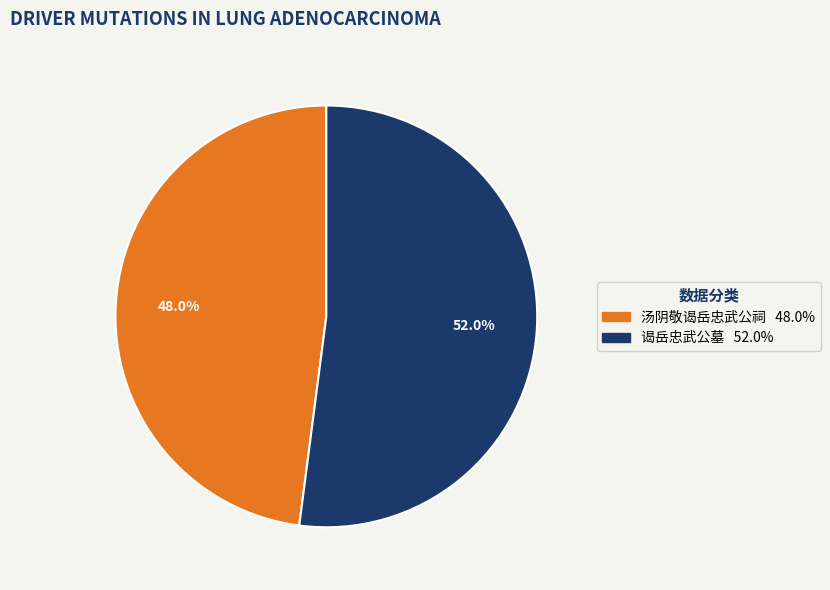

Does 谒岳忠武公墓 account for over 50% of the chart?

Yes